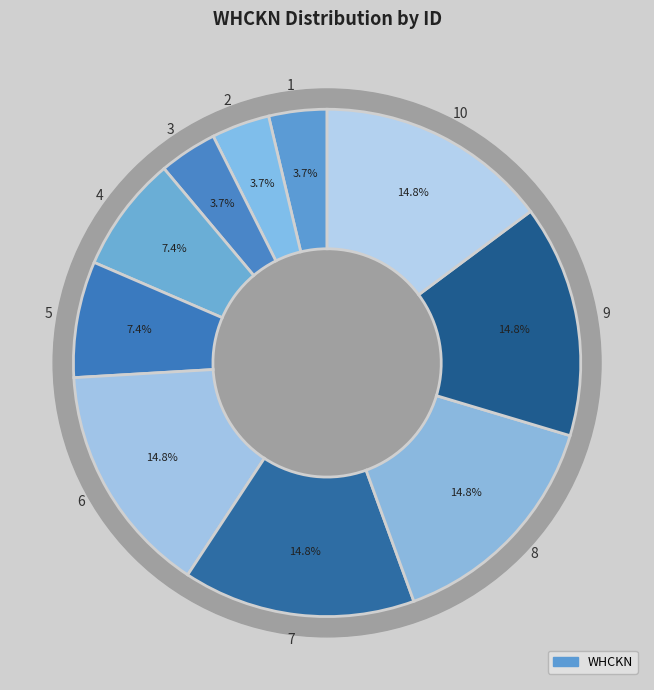

Is the sum of 4 and 3 greater than half?

No